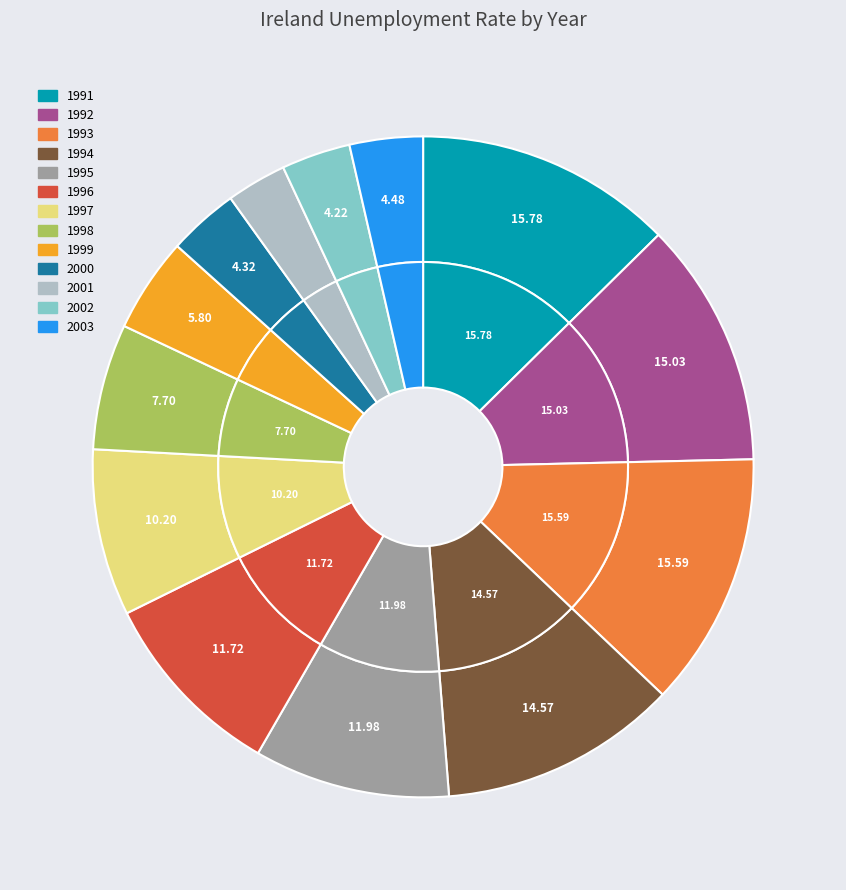

Count the number of slices in the pie.

13